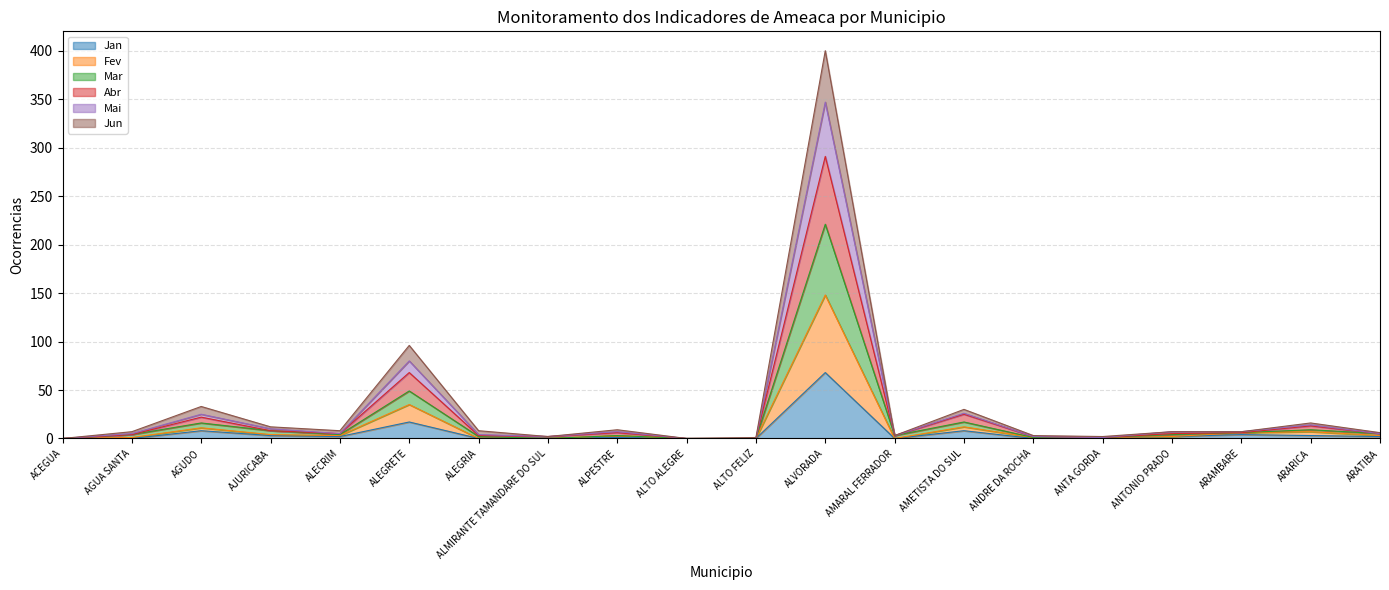

At which category is the sum across all series the highest?

ALVORADA